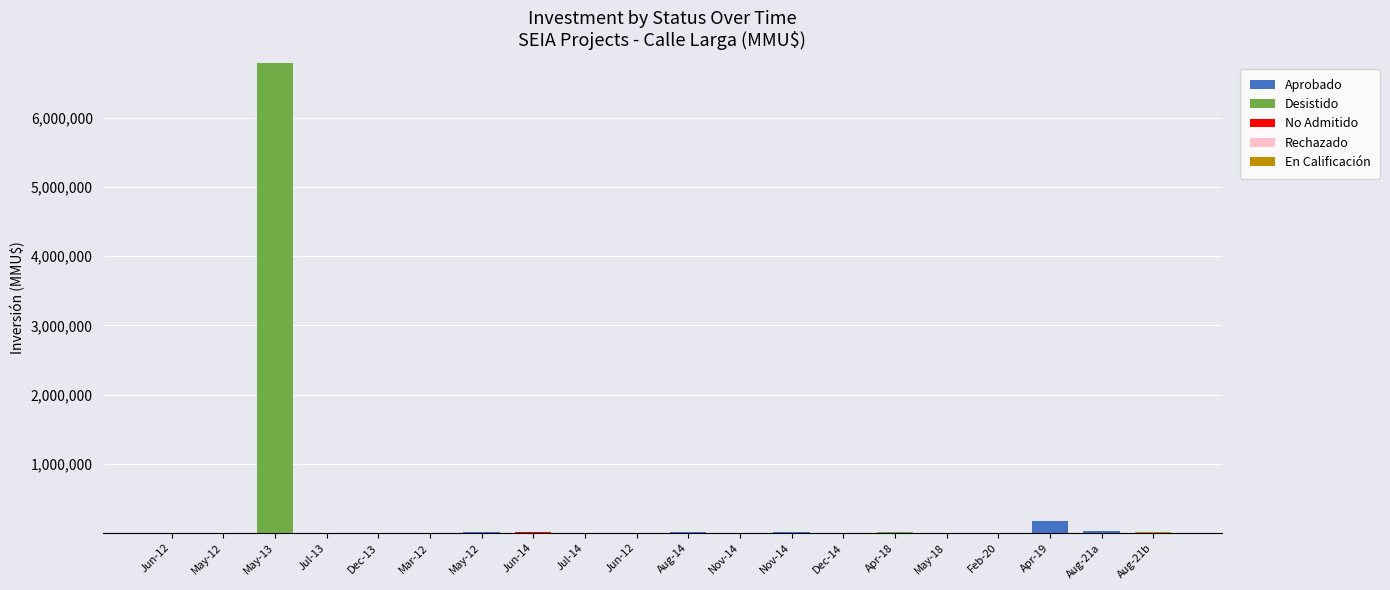

Are the bars grouped side by side (vs. stacked)?

No